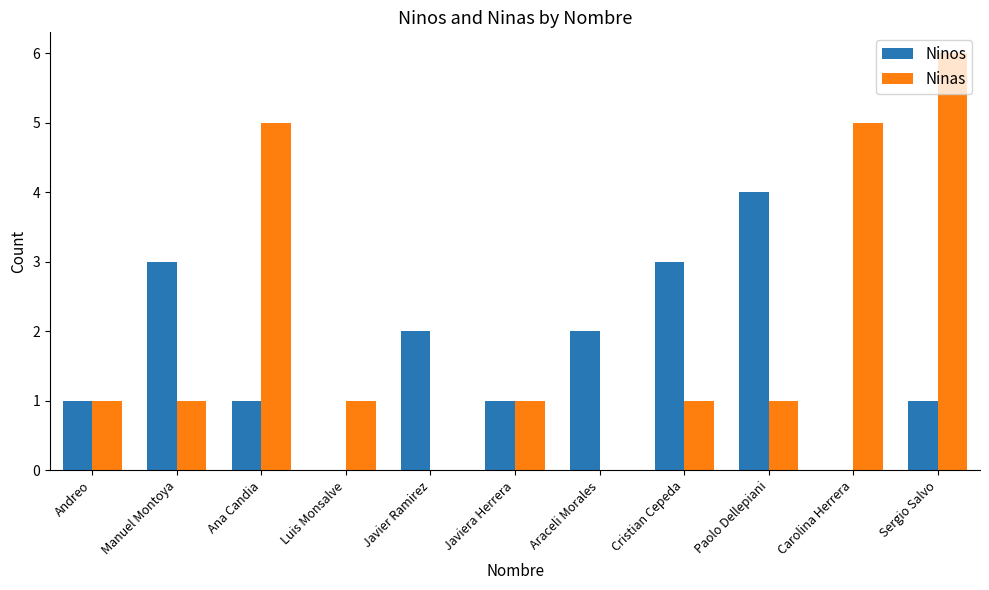

How many groups of bars are there?

11